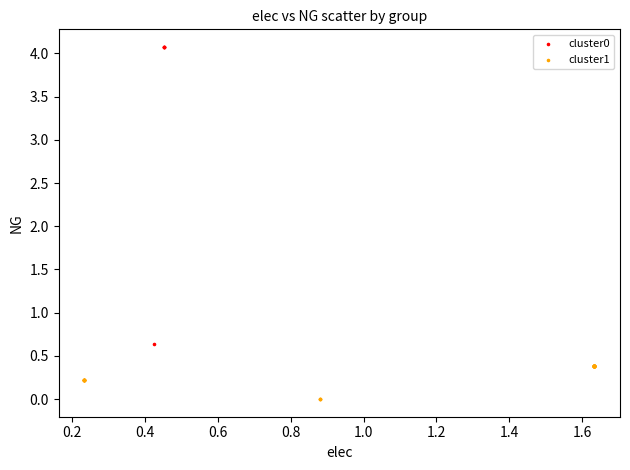

Which series reaches the minimum Y coordinate?

cluster1